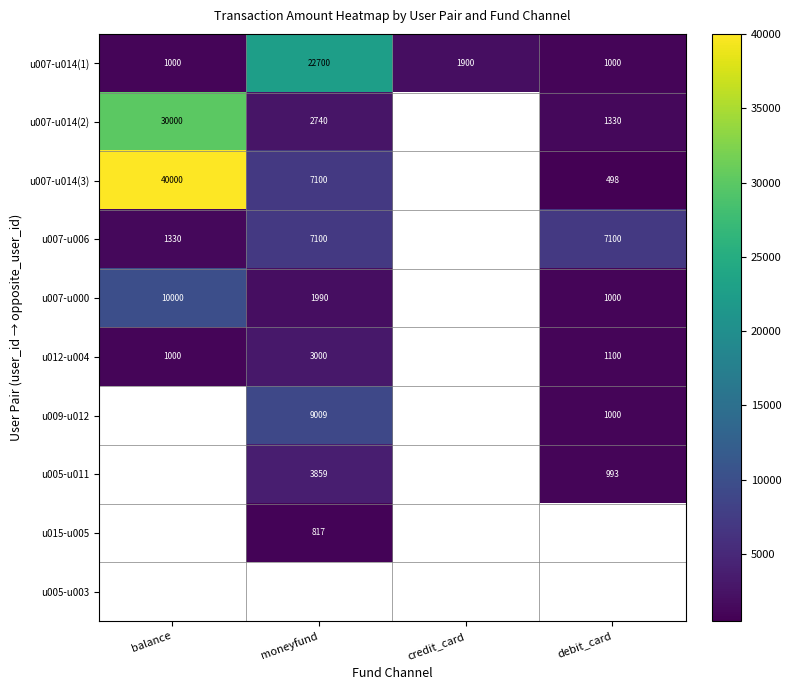

Is it true that u007-u000 equals 1990 at moneyfund?

True